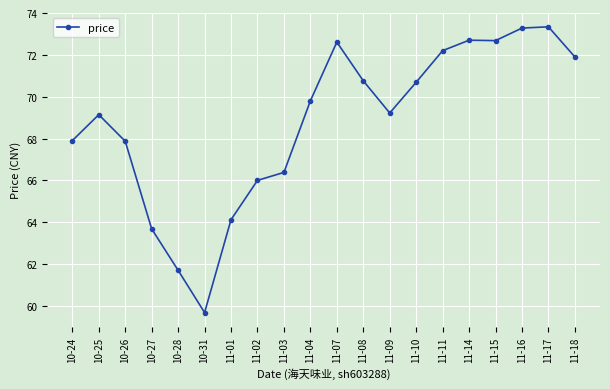

The value at 11-03 is 66.4. True or false?

True